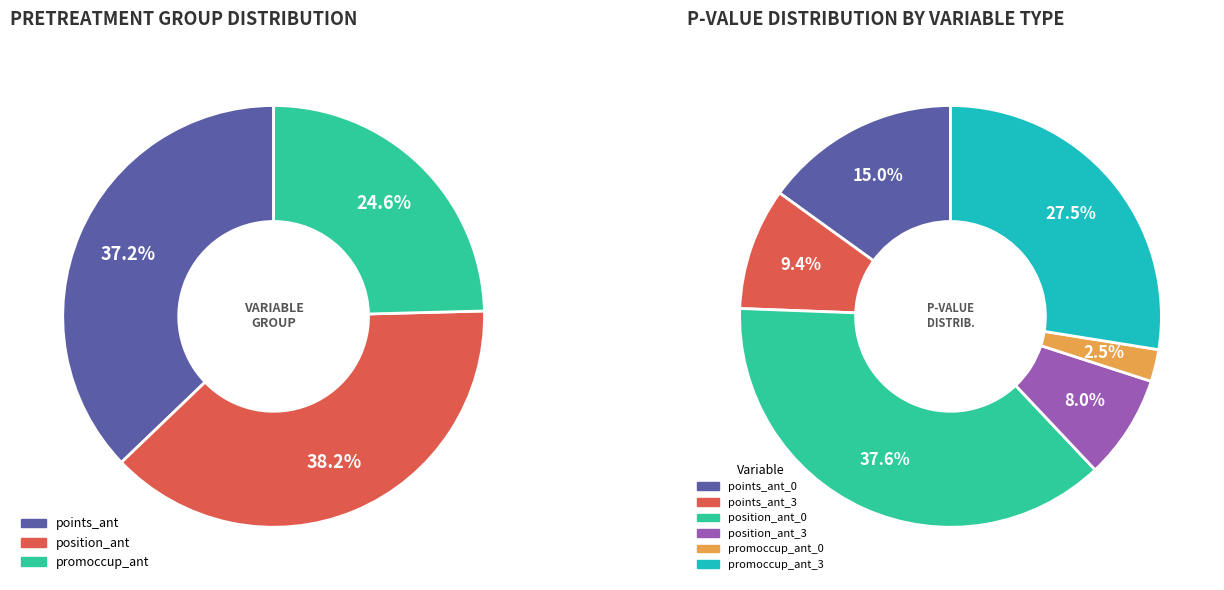

Do position_ant_0 and promoccup_ant_1 together represent more than half of the pie?

No